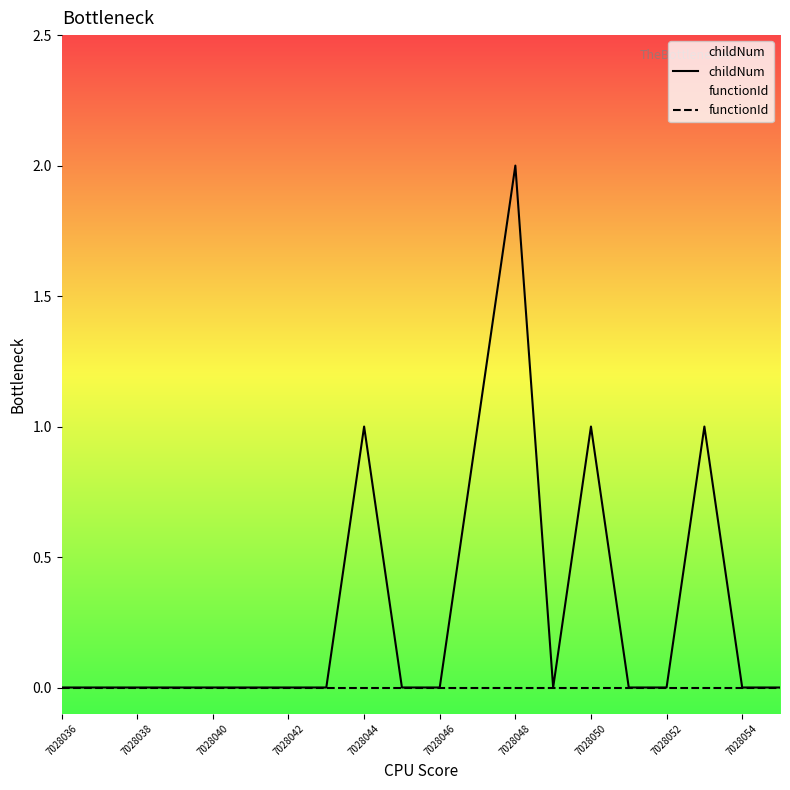

At which label is functionId closest to 0?

7028036